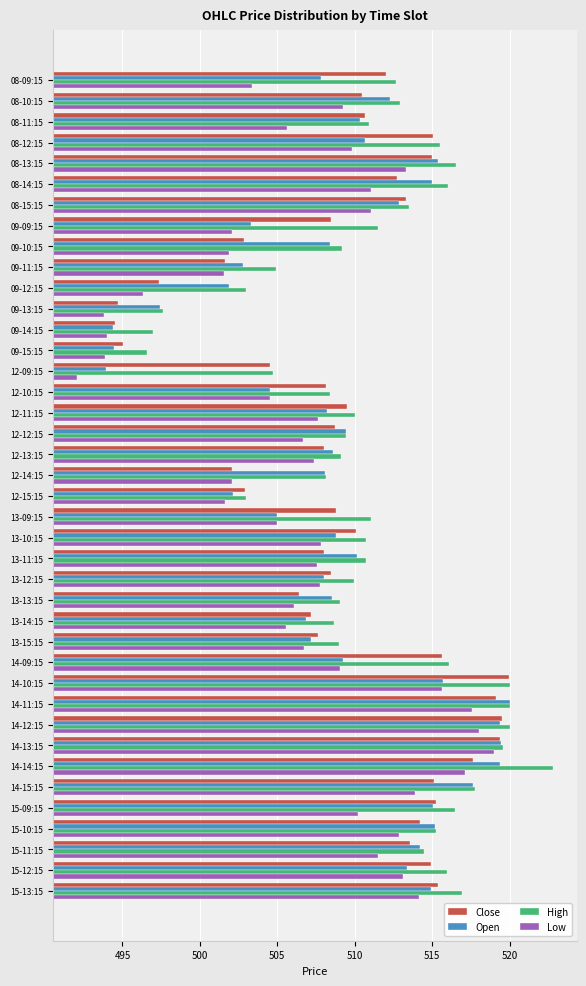

What is the minimum value shown in the chart?

492.1